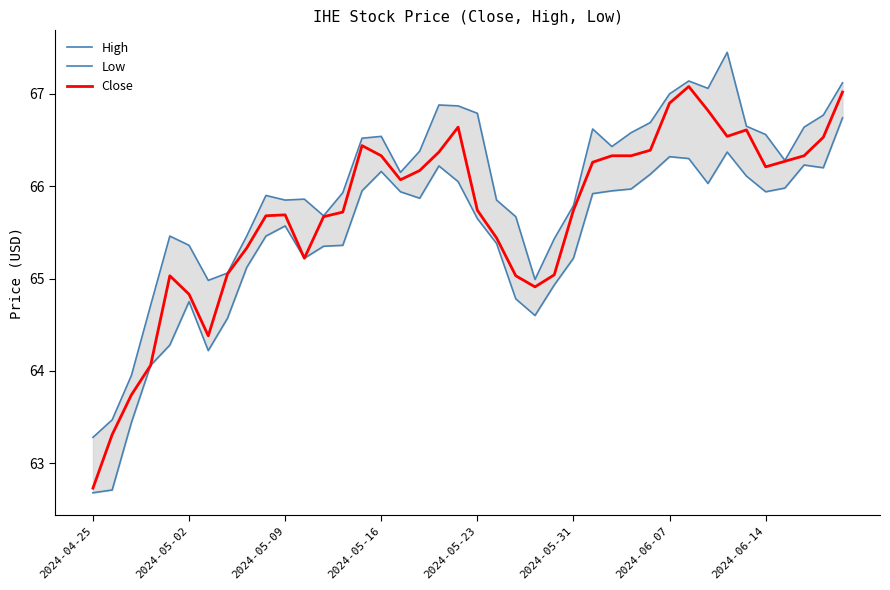

What is the sum of all Low values?

2615.7